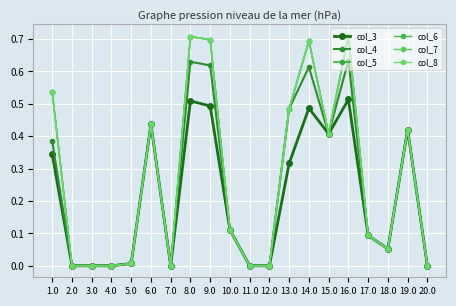

What is the maximum value shown in the chart?

0.7